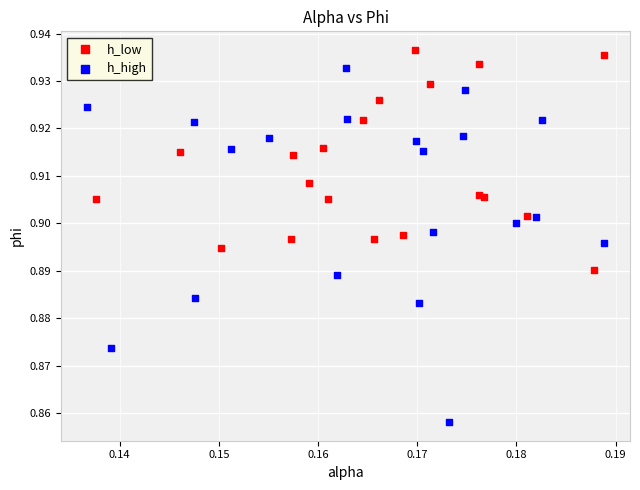

Which series contains the highest Y value?

h_low